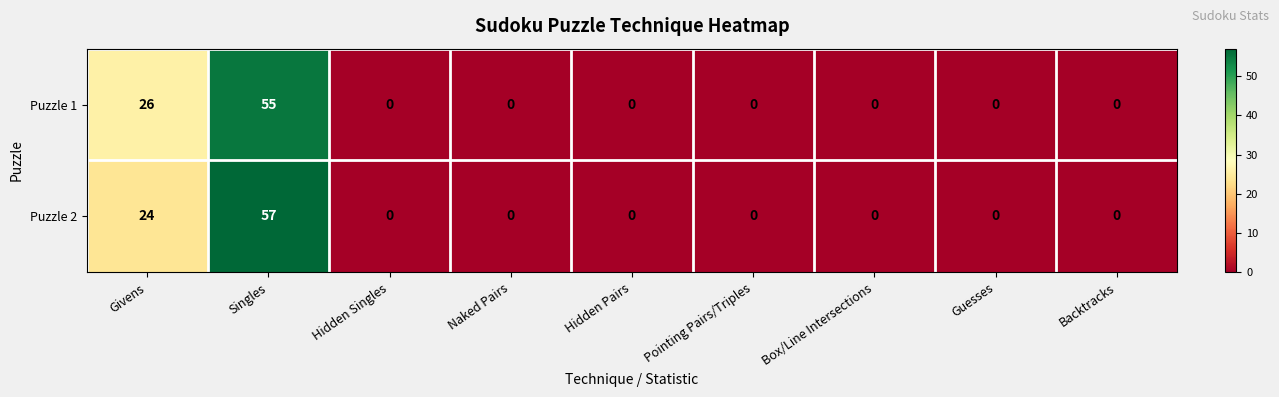

What is the difference between the maximum and minimum values in the Puzzle 1 series?

55